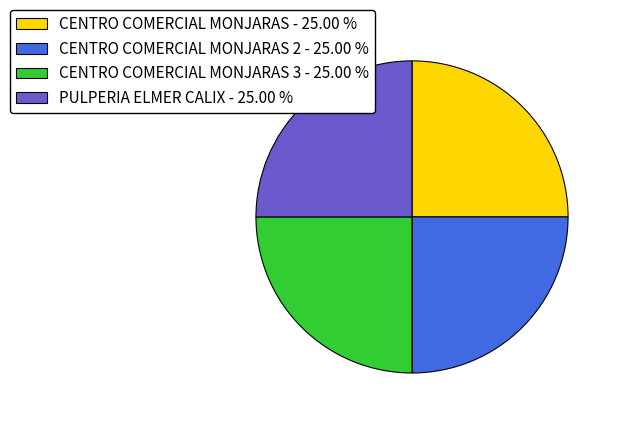

How many segments does this pie chart have?

4